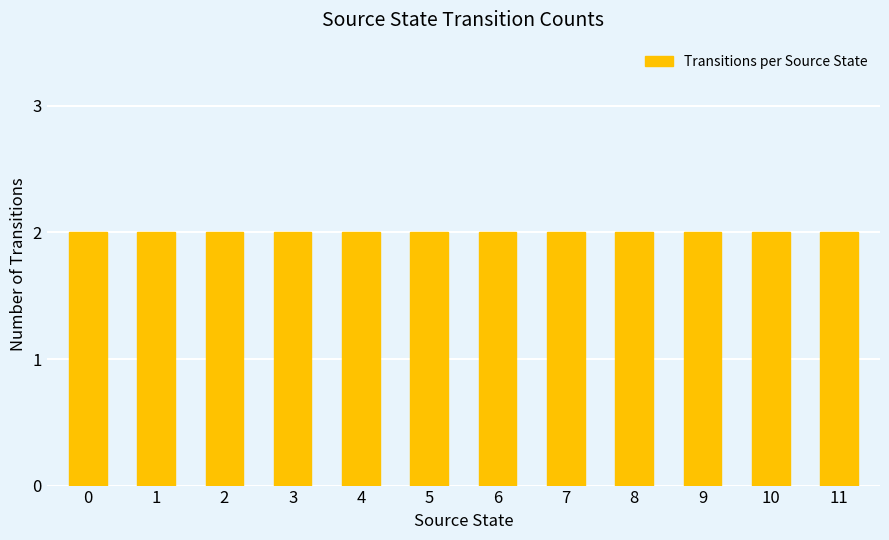

The value at 6 is 1. True or false?

False